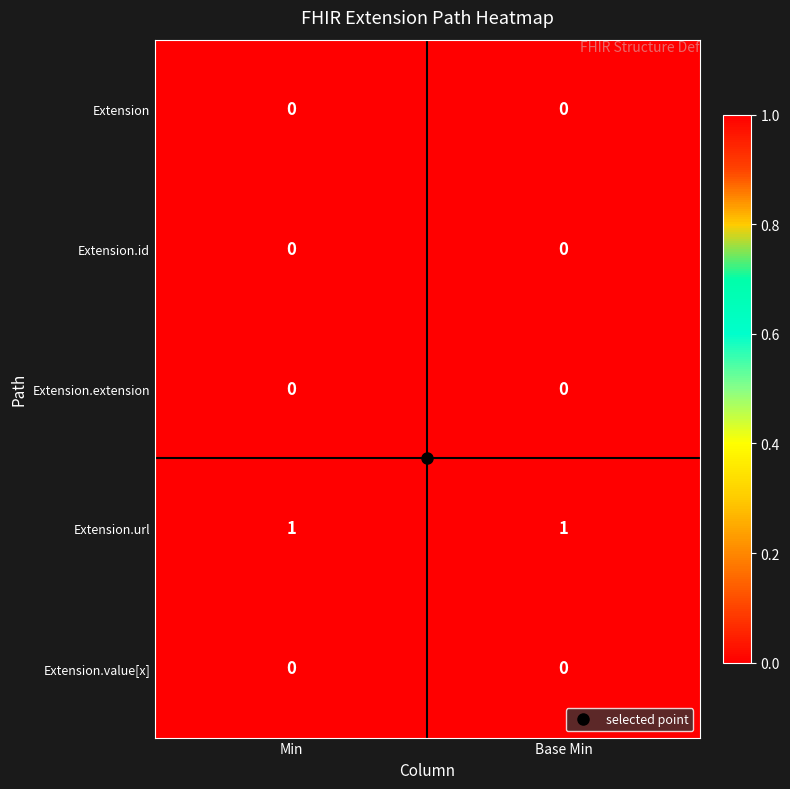

What is the maximum value shown in the chart?

1